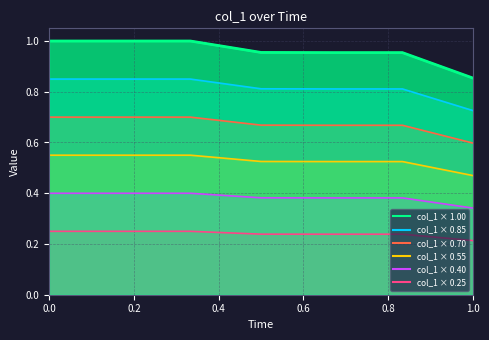

The chart shows a value of 1.0 at 0.2. True or false?

True